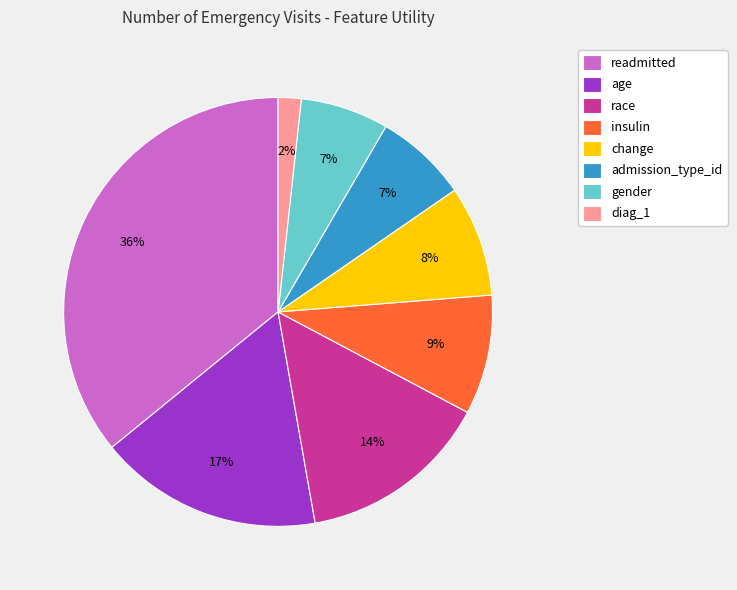

Which has a higher value, change or admission_type_id?

change